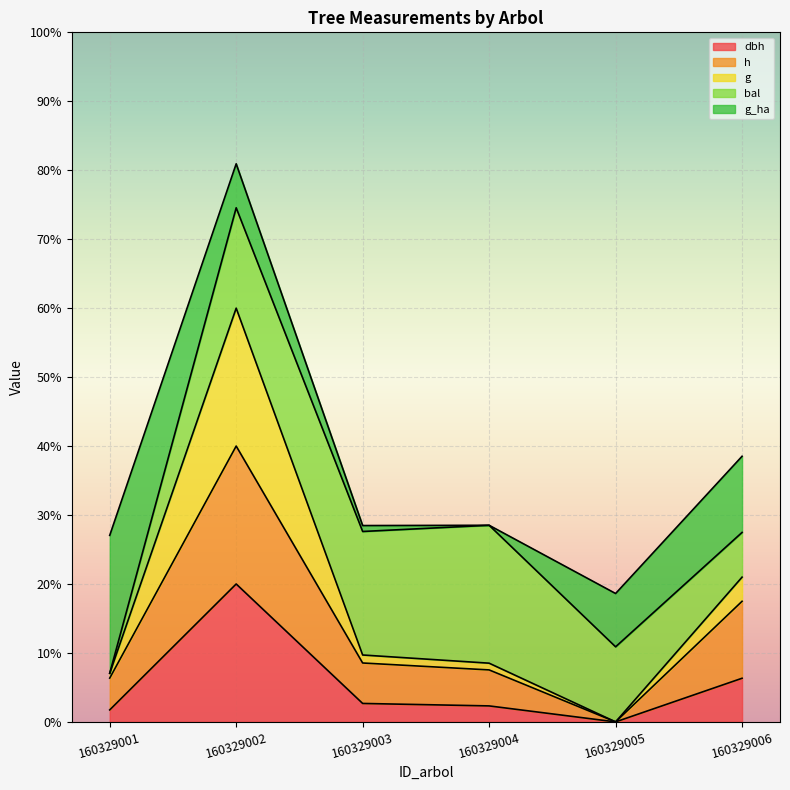

Where is dbh nearest to the value 10?

160329006